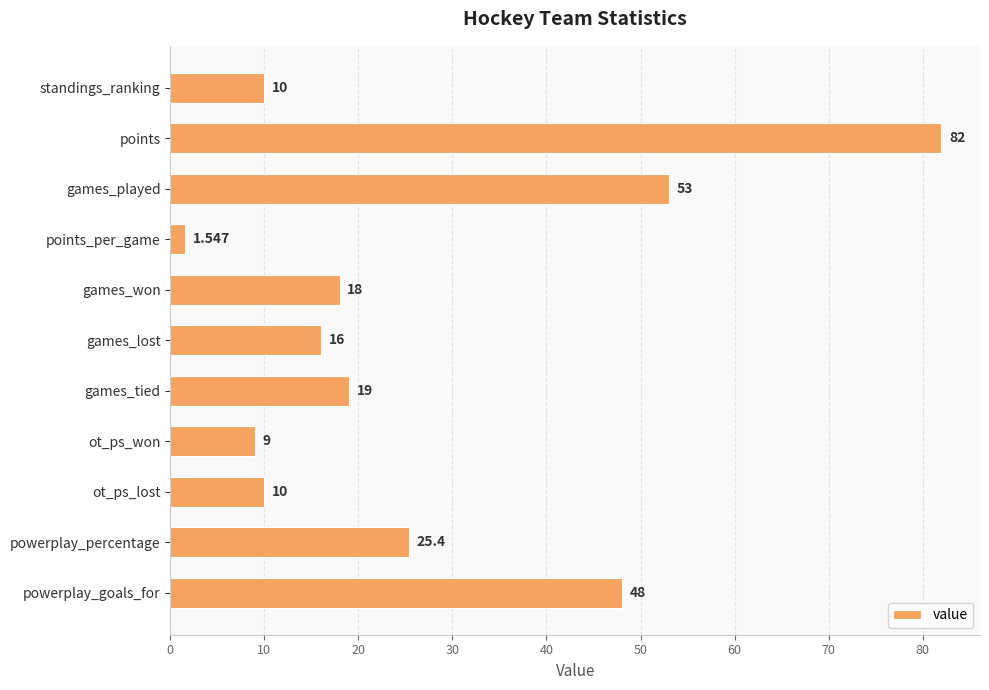

Between games_lost and powerplay_goals_for, which is larger?

powerplay_goals_for